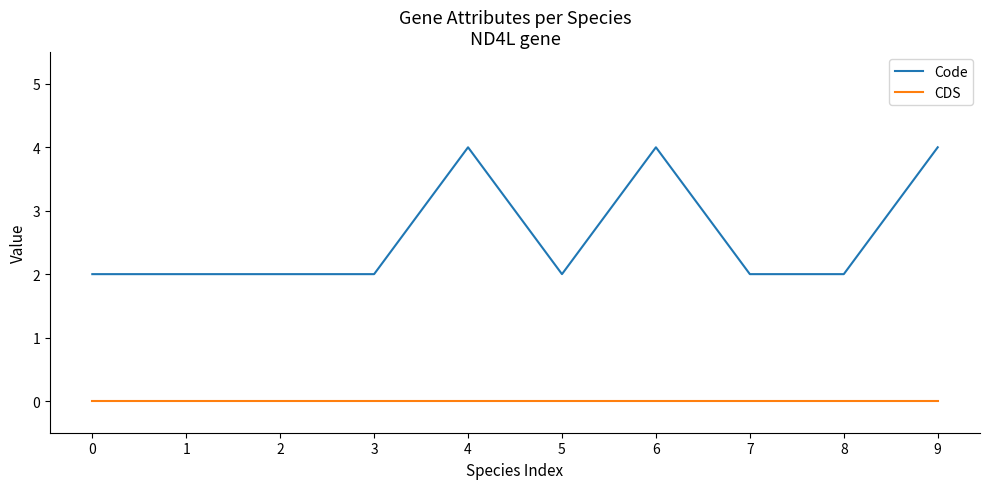

True or false: Code has a value of 4 at 6.

True